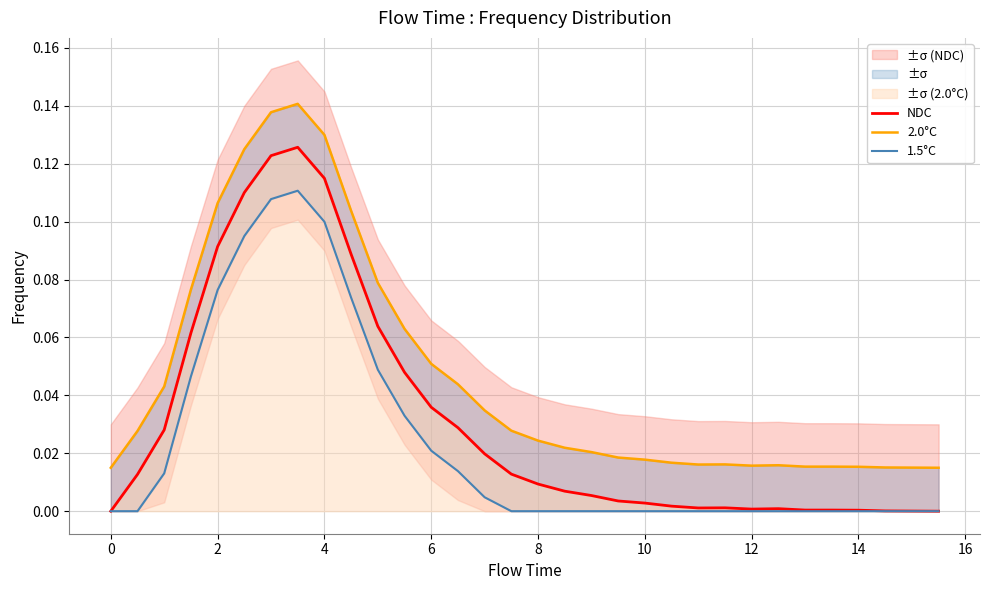

Rank the series by their maximum value, from lowest to highest.

1.5°C, NDC, 2.0°C